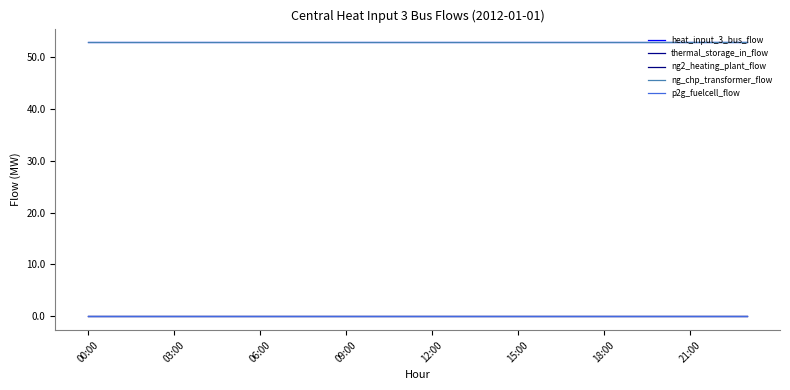

Does the chart have visible grid lines?

No